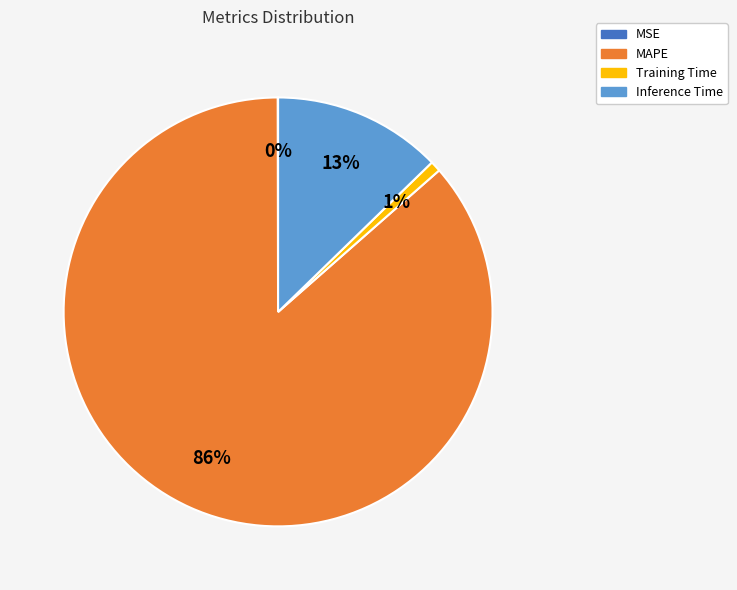

Which slice represents more than half of the pie?

MAPE